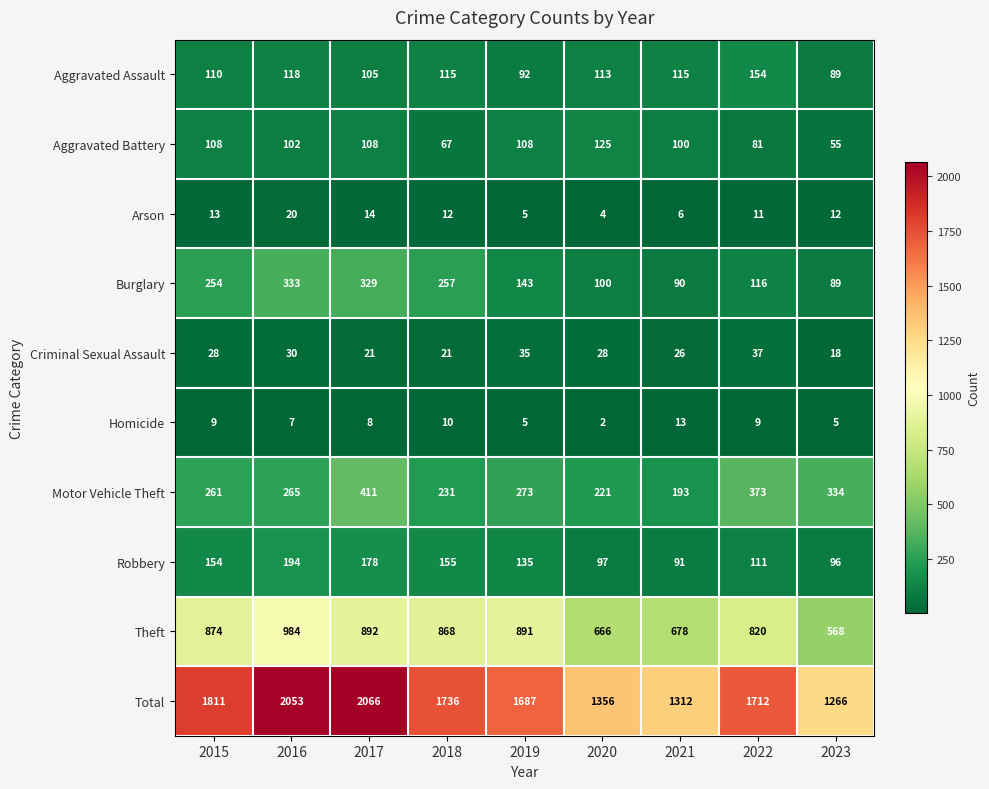

What is the average value of the Homicide series?

8